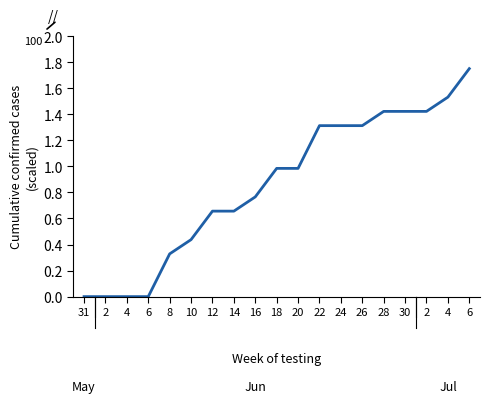

Rank the categories by value from highest to lowest.

6, 4, 28, 30, 2, 22, 24, 26, 18, 20, 16, 12, 14, 10, 8, 31, 2, 4, 6